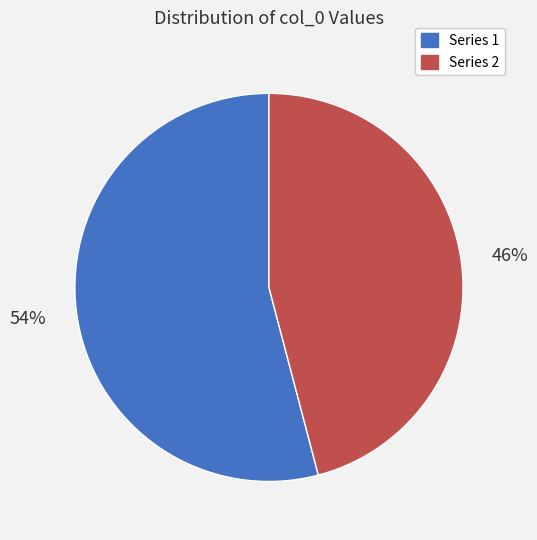

Does any single category account for the majority?

Yes